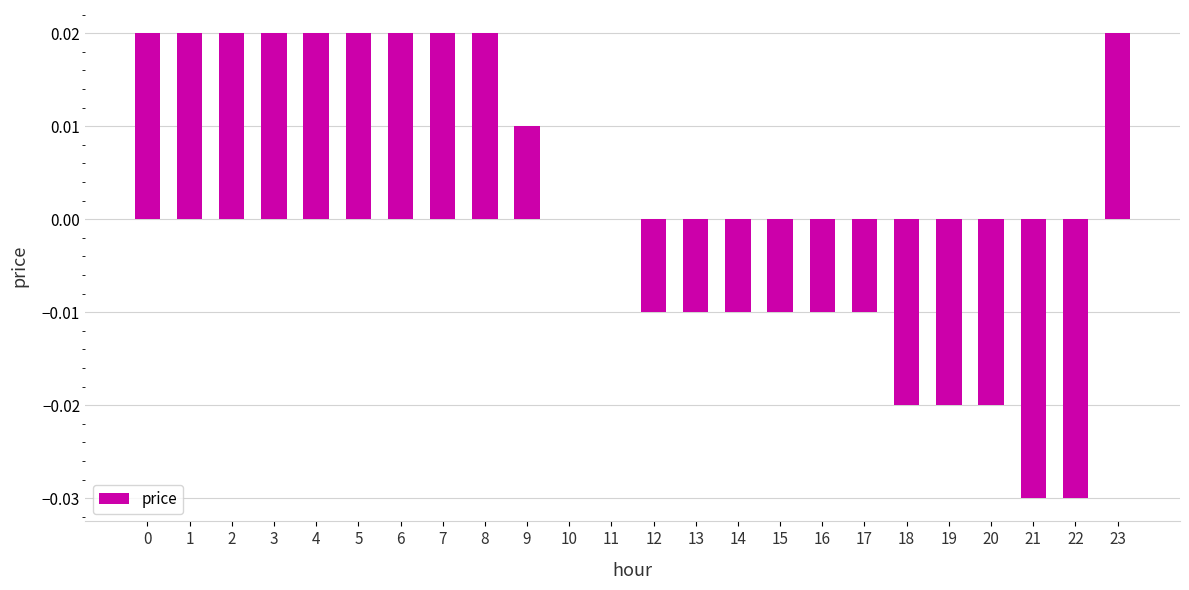

The chart shows a value of -0.0 at 12. True or false?

True